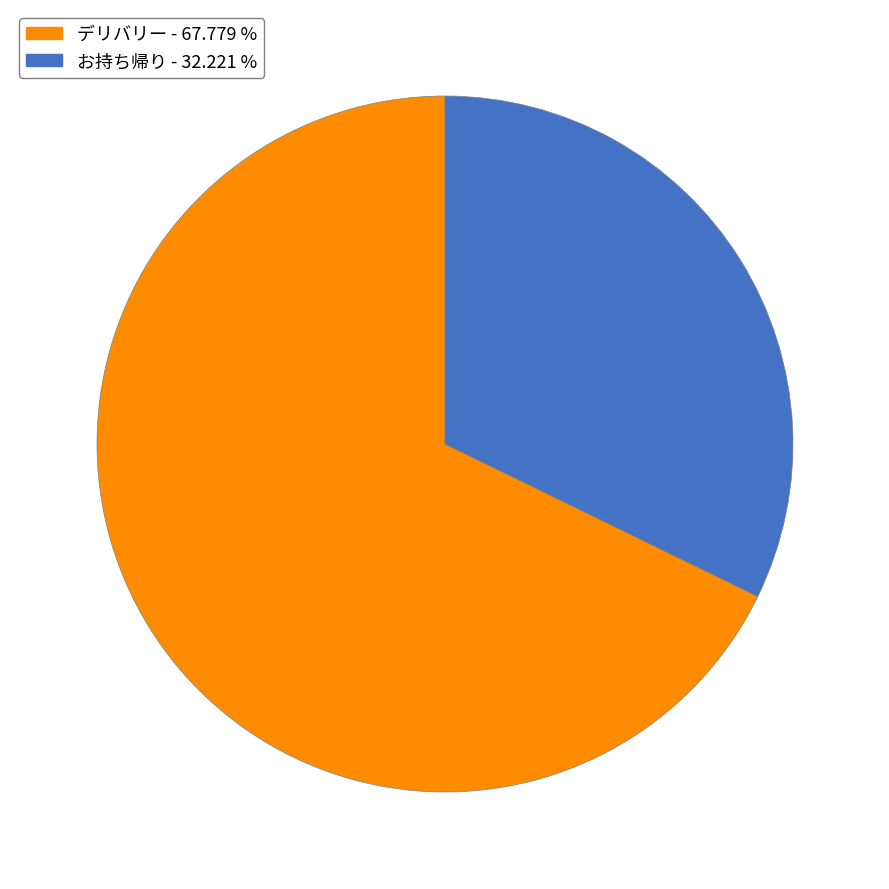

Do デリバリー and お持ち帰り together represent more than half of the pie?

Yes